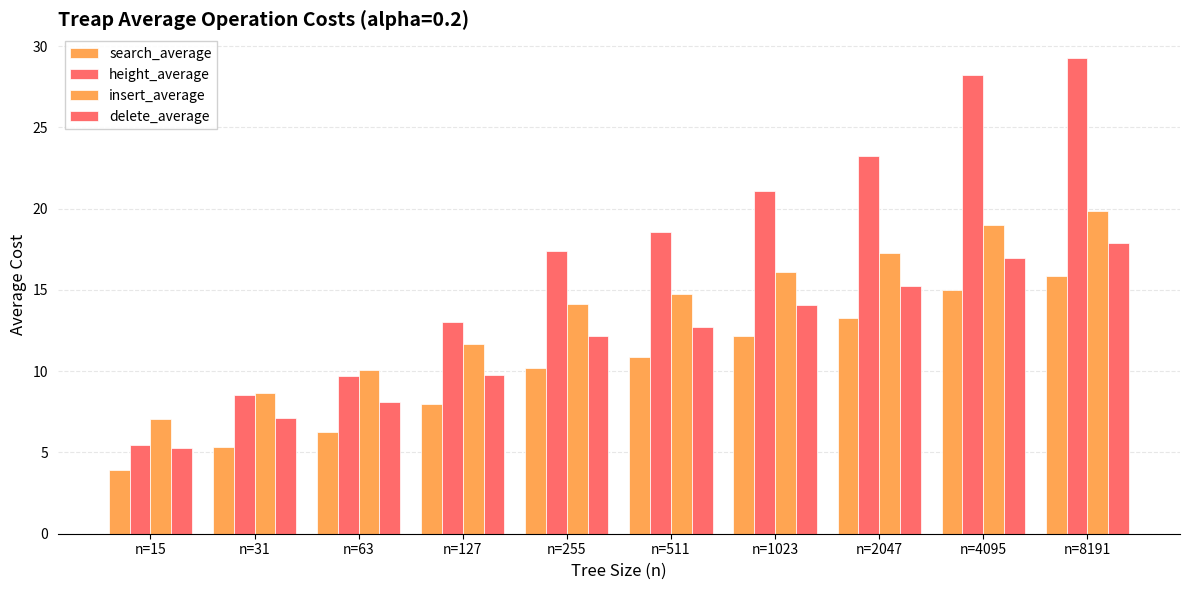

Between n=2047 and n=63, which is larger?

n=2047